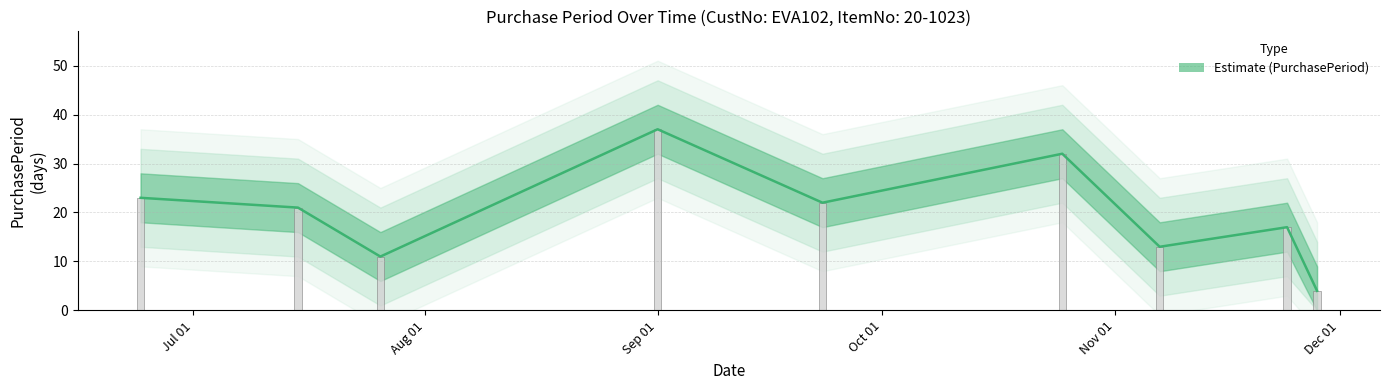

Read the value at Aug 01.

21